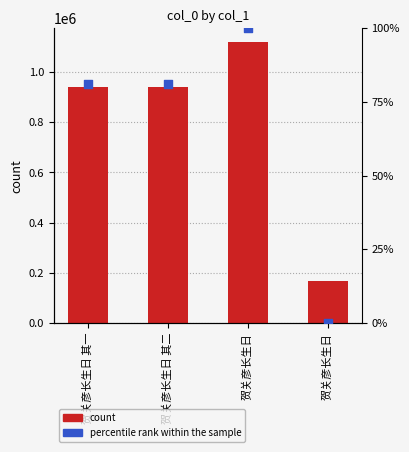

Which series reaches the minimum Y coordinate?

percentile rank within the sample